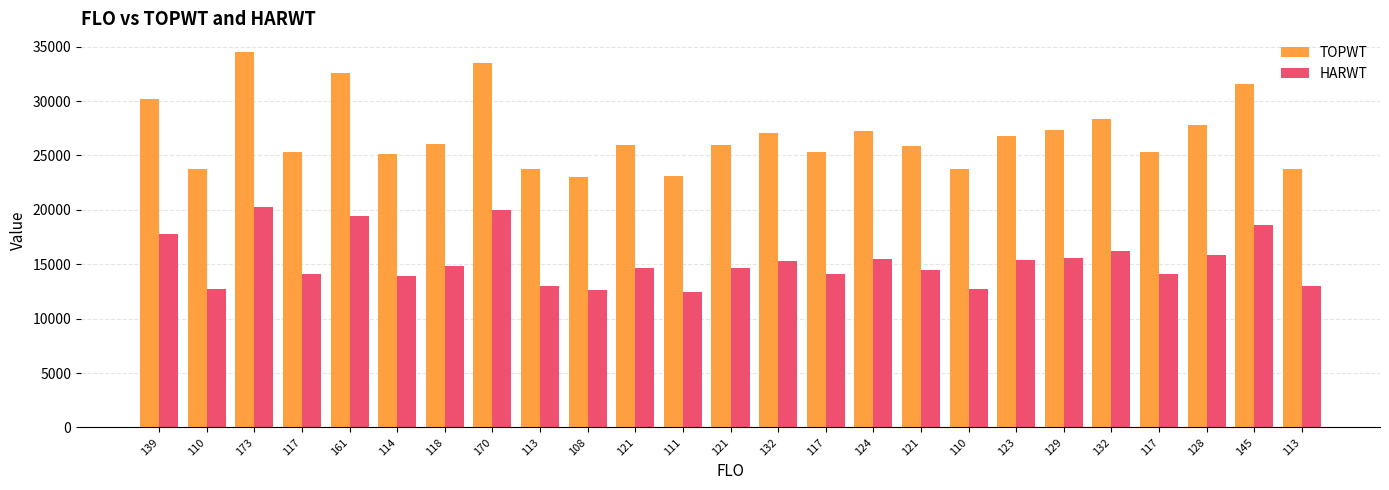

What is the value of the HARWT bar at the 25th from the left?

13020